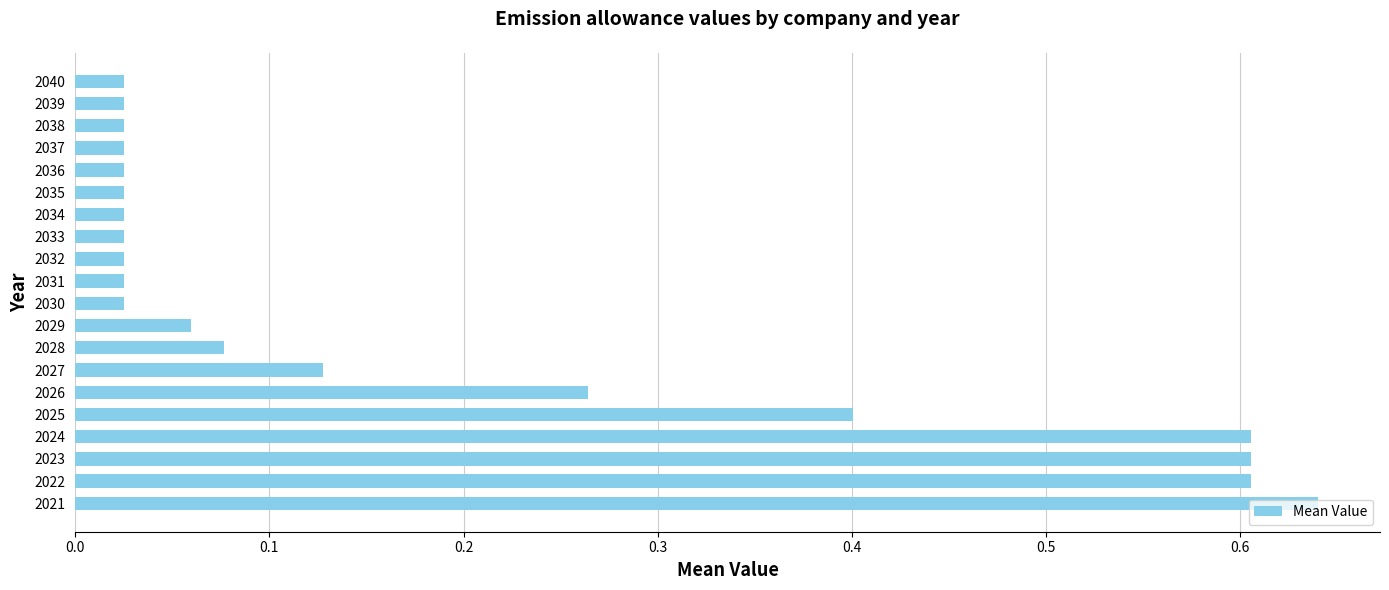

At which category does the chart reach its peak across all series?

2021